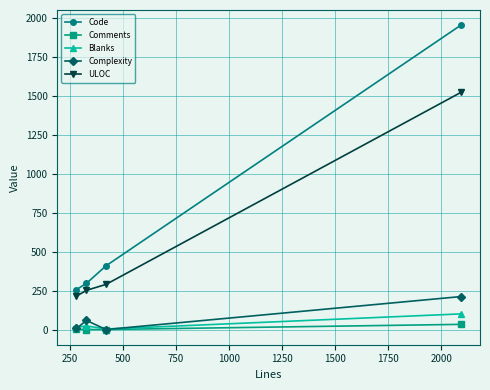

What is the maximum value for Complexity?

214